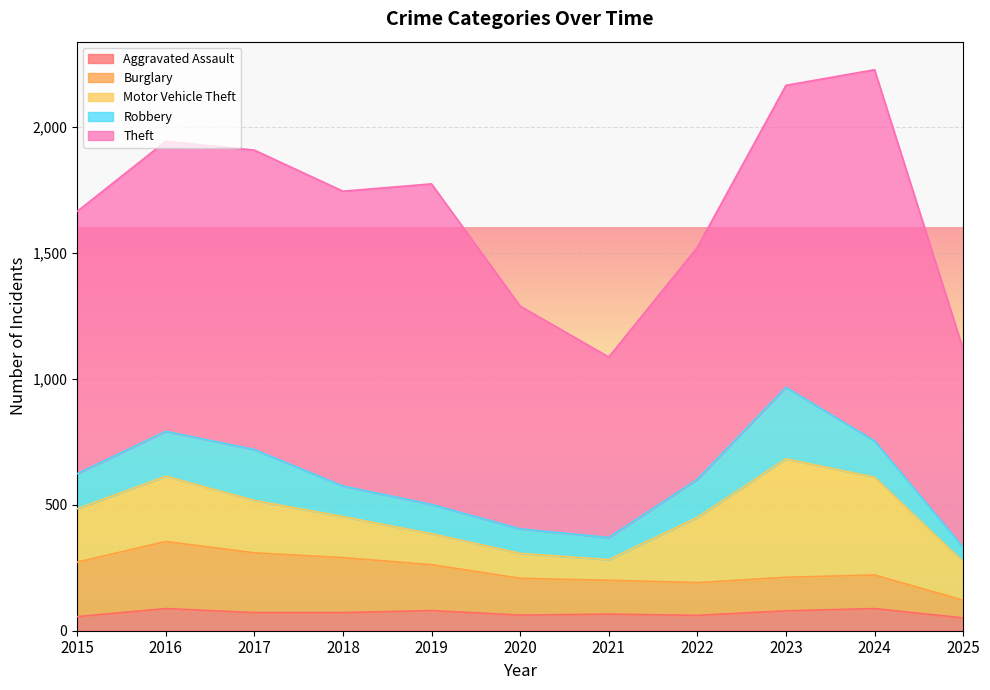

What is the spread (max minus min) of values at 2023?

1119